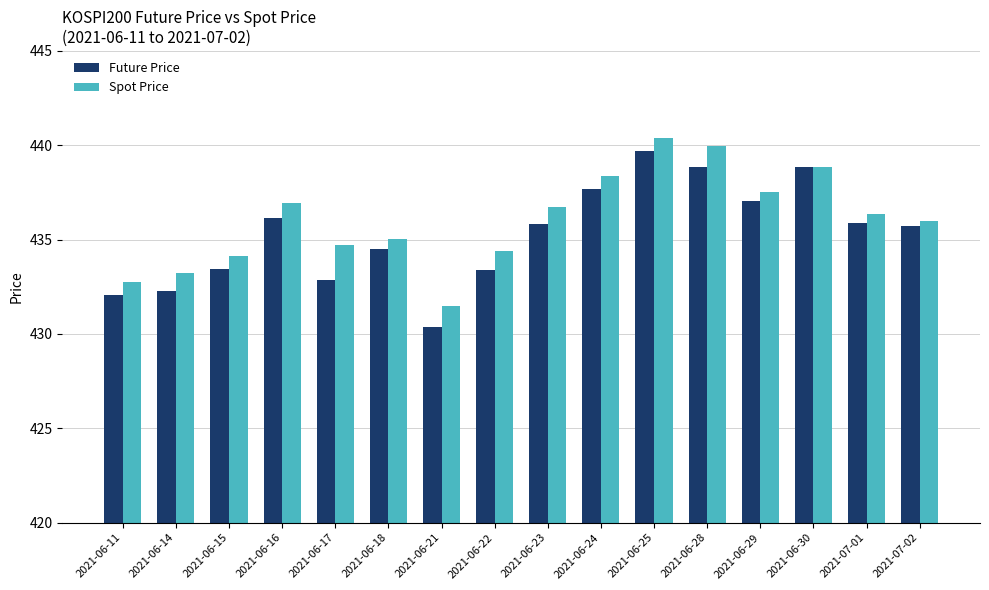

List the series in order of their overall mean, lowest first.

Future Price, Spot Price